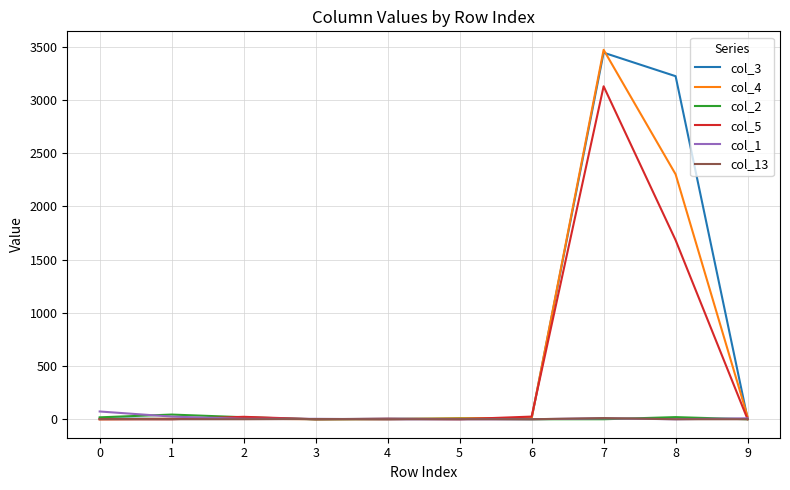

The value of col_4 at 0 is -2231. True or false?

False